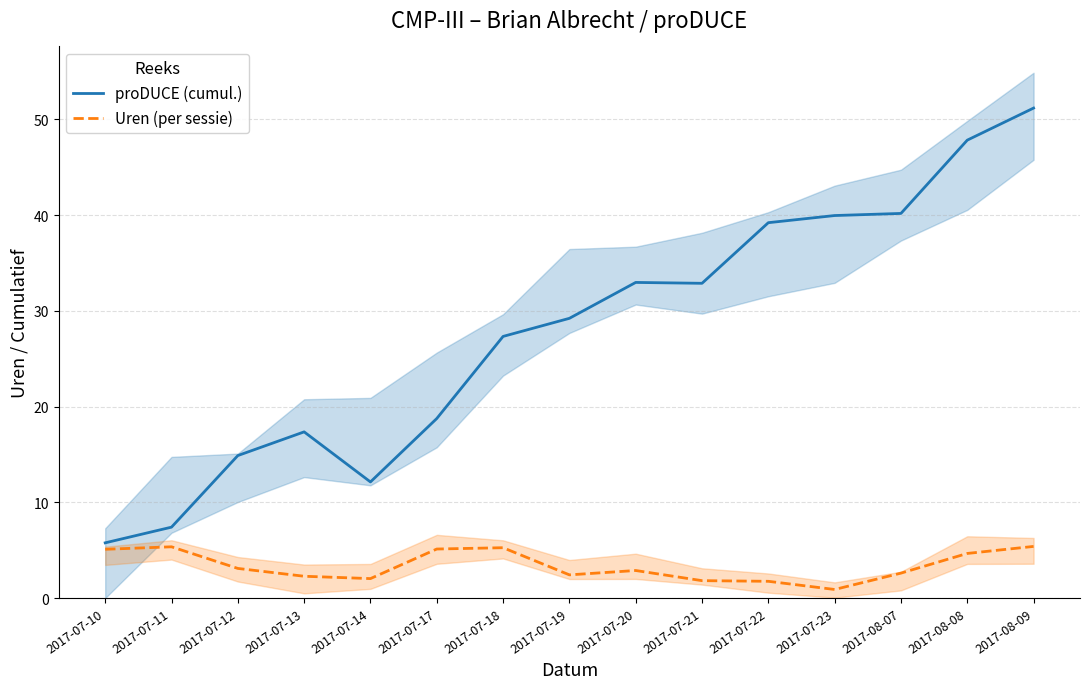

At how many categories does at least one series exceed 8?

13